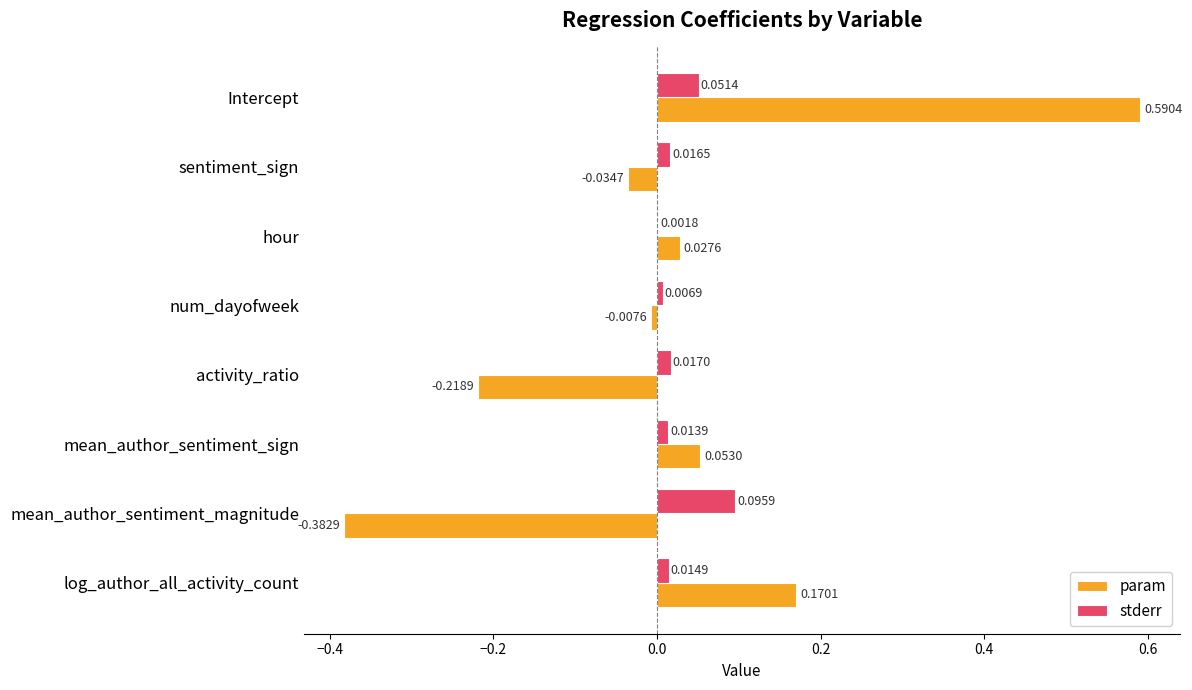

Which label corresponds to the largest value in the chart?

Intercept